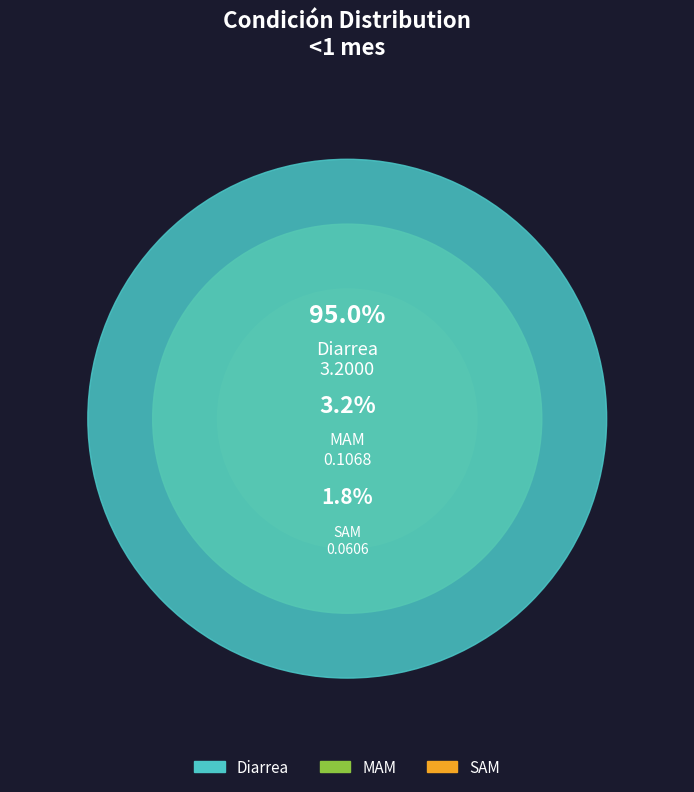

To the nearest percent, what is the combined percentage of SAM and MAM?

5%